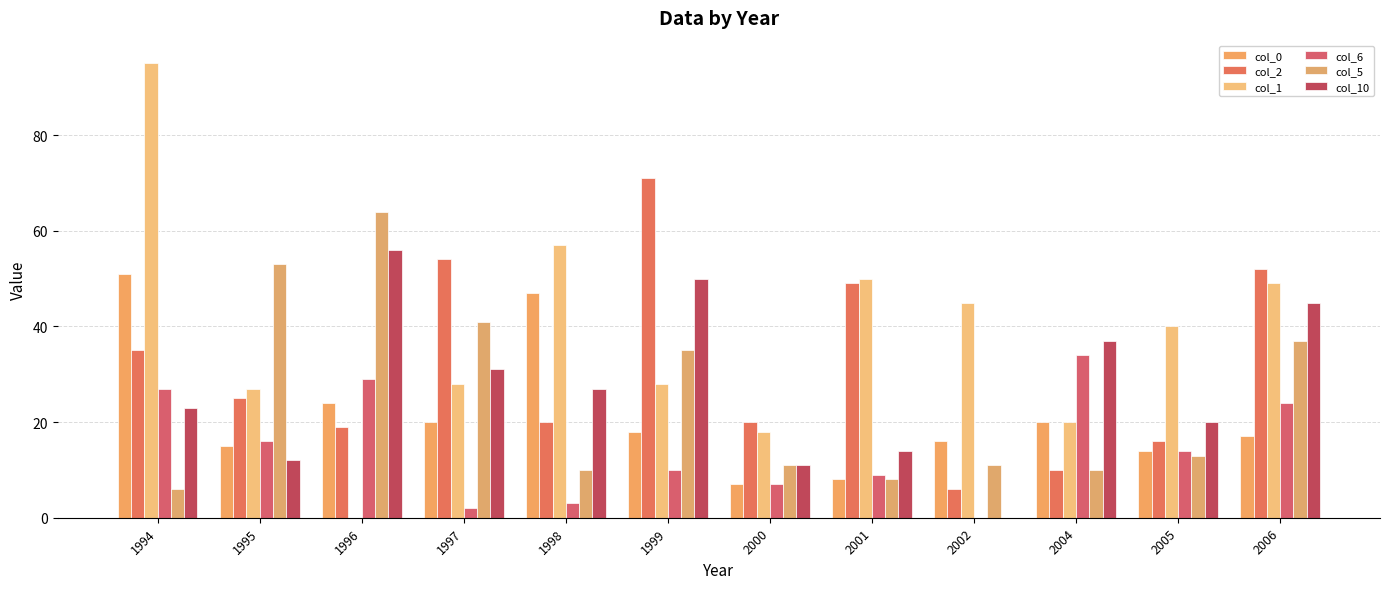

What is the sum of the col_0 values at 2002 and 1995?

31